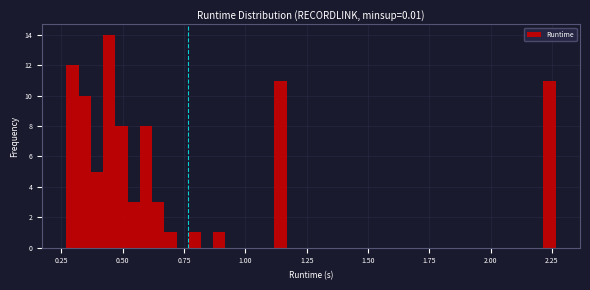

Read against the x-axis, roughly where is the centre of the tallest bar?

0.45